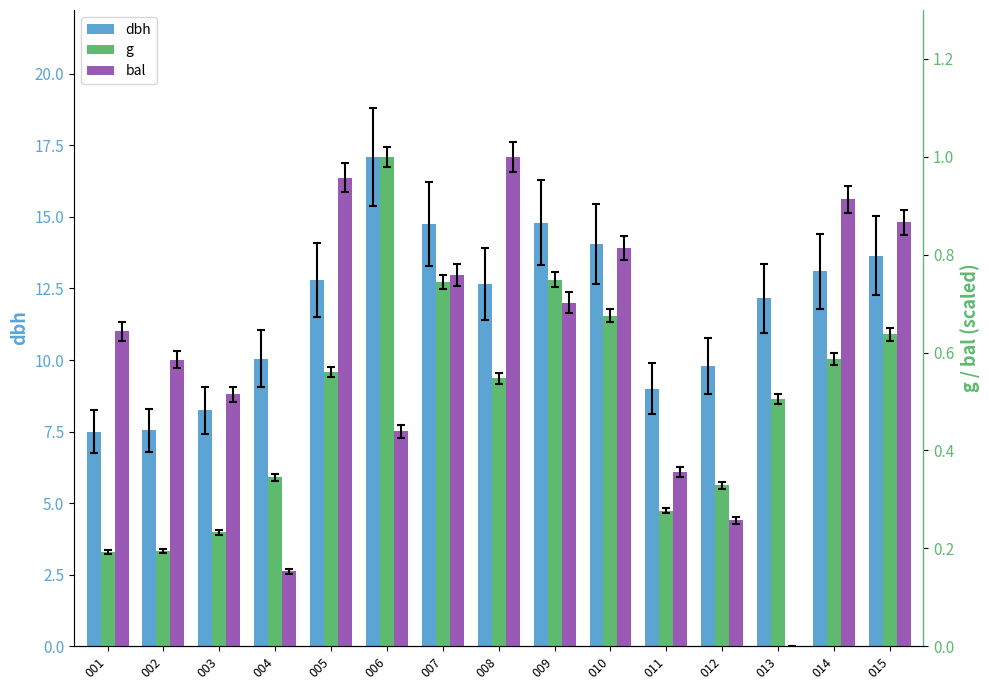

Reading right to left, transcribe all the data shown in this chart.

dbh: 015=13.7	014=13.1	013=12.2	012=9.8	011=9.0	010=14.1	009=14.8	008=12.7	007=14.8	006=17.1	005=12.8	004=10.1	003=8.2	002=7.5	001=7.5
g: 015=0.6	014=0.6	013=0.5	012=0.3	011=0.3	010=0.7	009=0.7	008=0.5	007=0.7	006=1.0	005=0.6	004=0.3	003=0.2	002=0.2	001=0.2
bal: 015=0.9	014=0.9	013=0.0	012=0.3	011=0.4	010=0.8	009=0.7	008=1.0	007=0.8	006=0.4	005=1.0	004=0.2	003=0.5	002=0.6	001=0.6